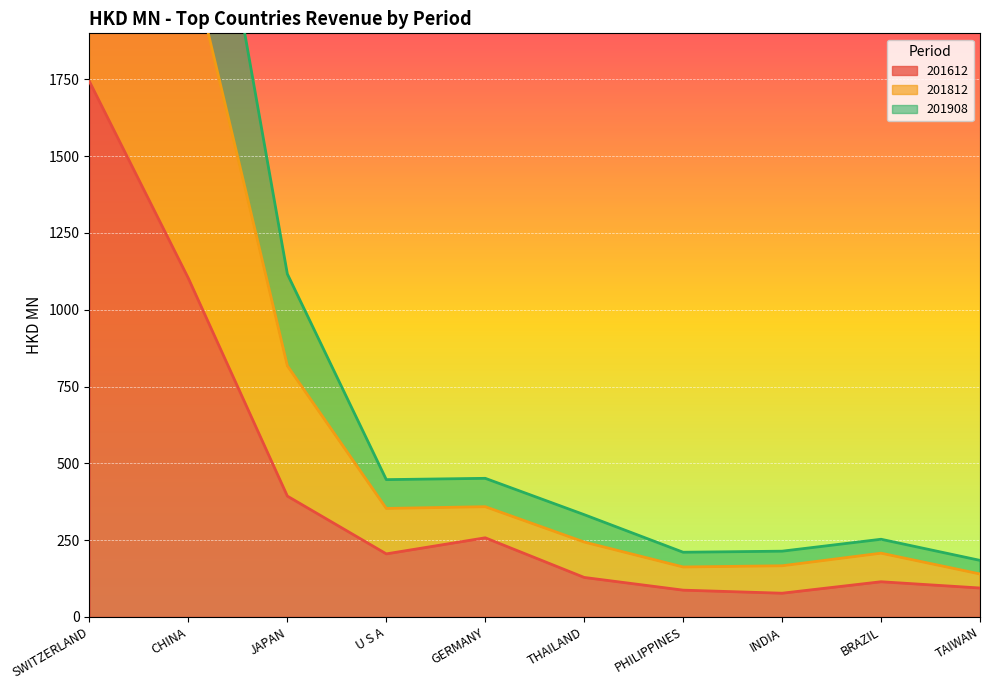

True or false: 201612 and 201908 intersect in this chart.

False